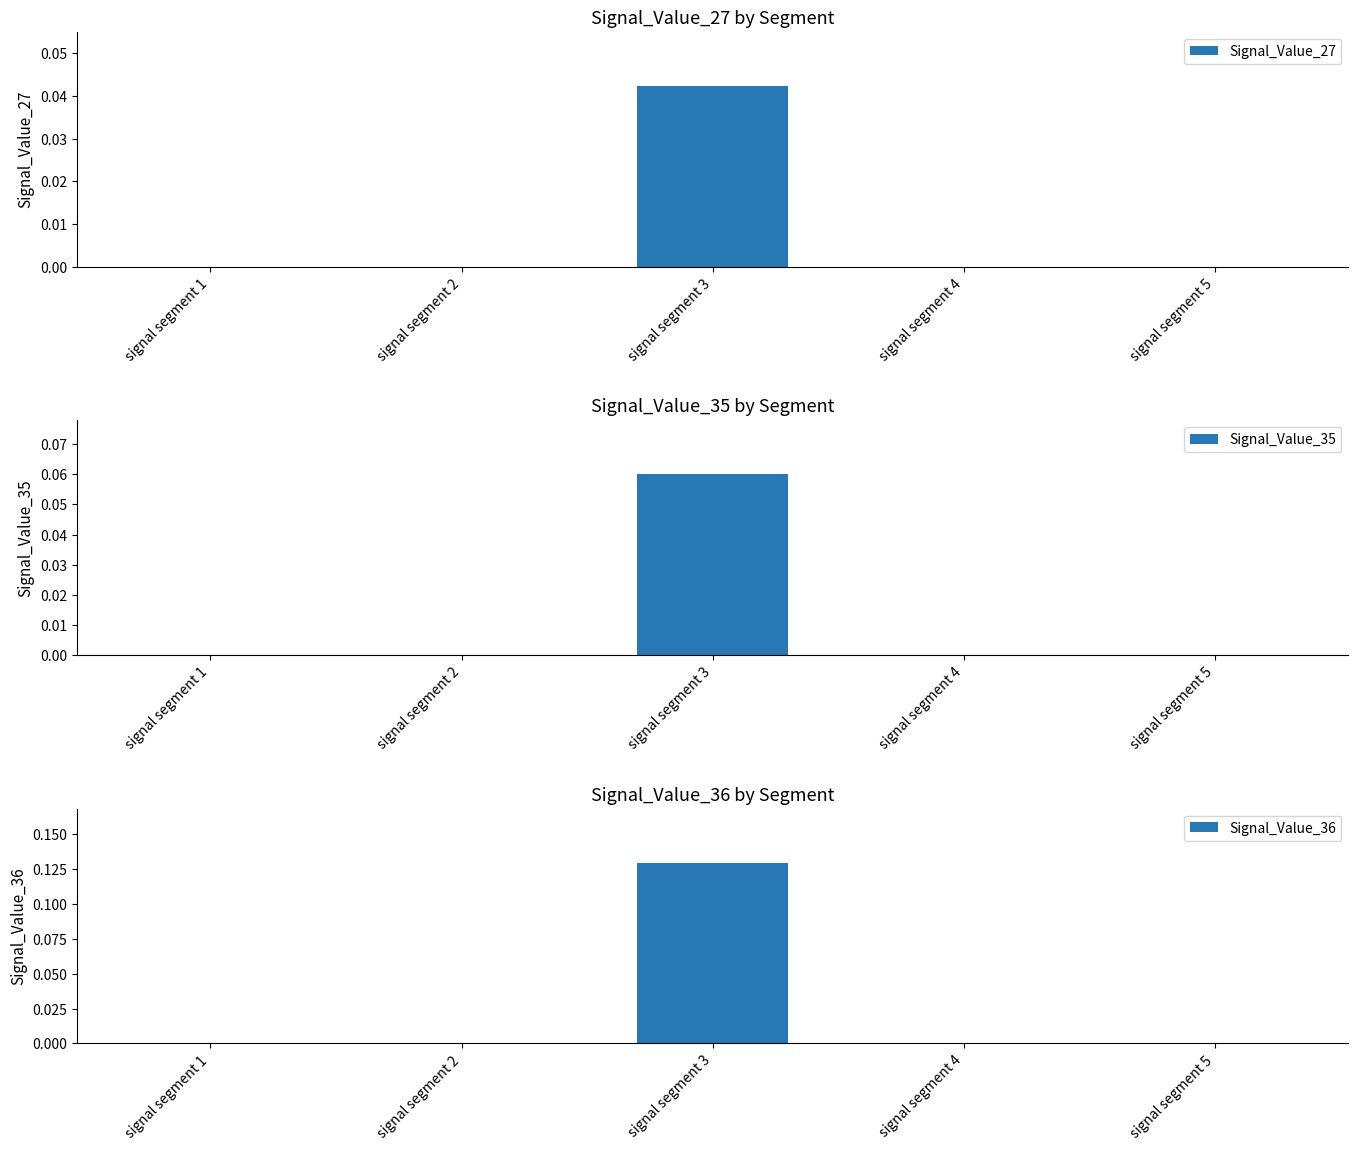

Which series changed the most between signal segment 2 and signal segment 3?

Signal_Value_36